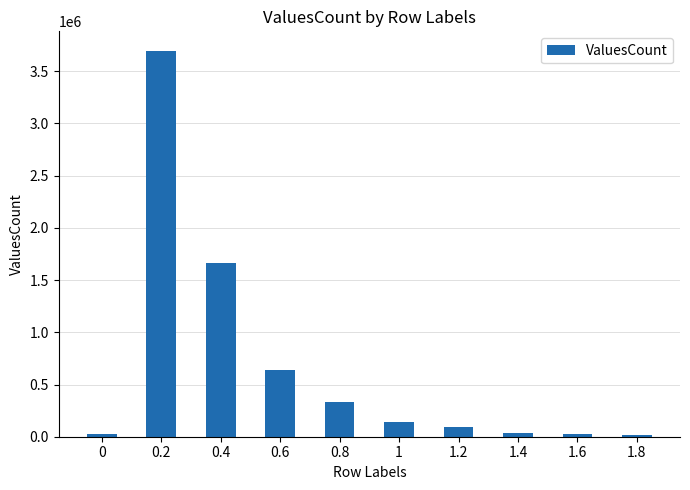

What is the average value?

667779